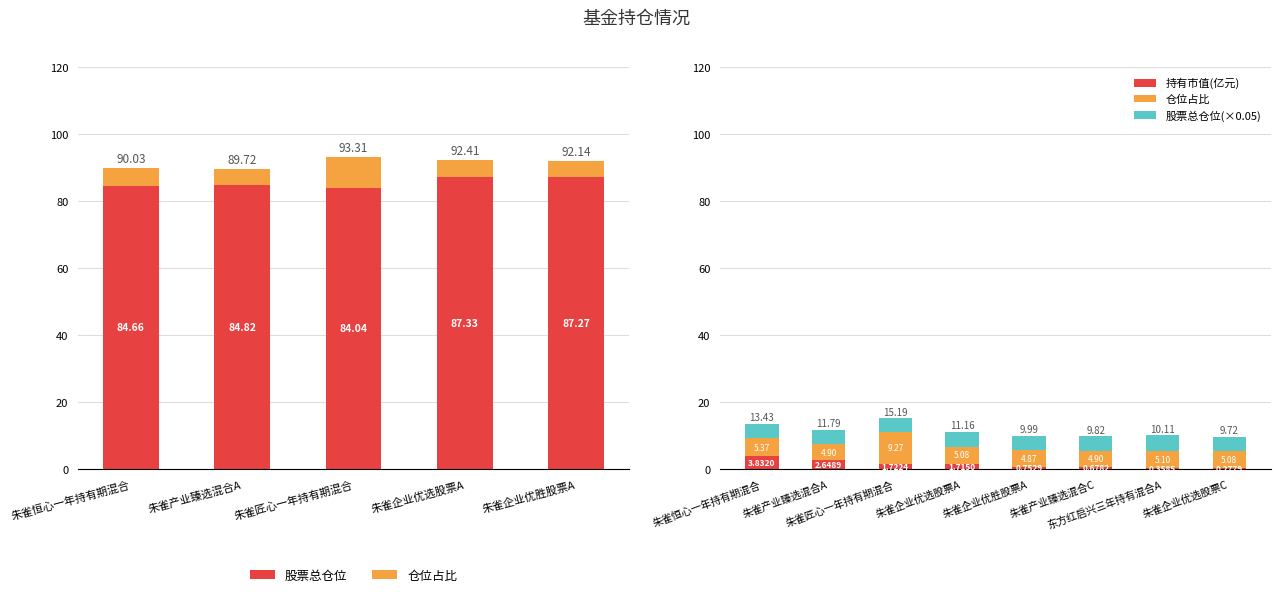

Which series has the widest spread of values?

仓位占比